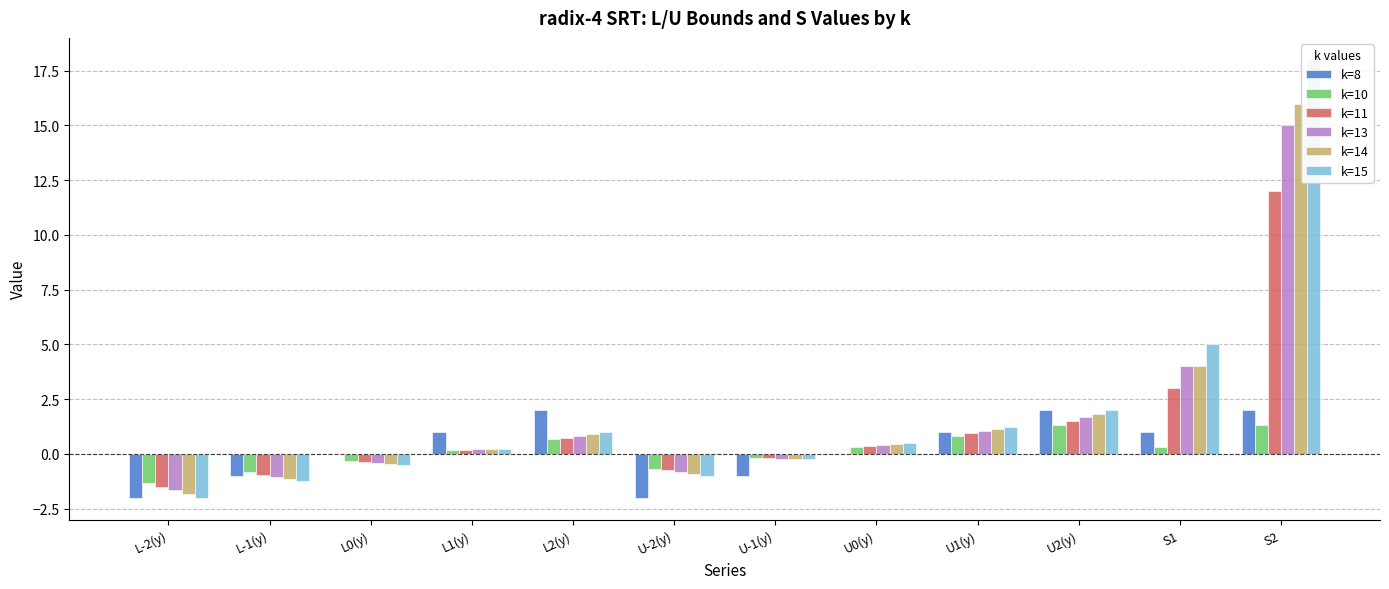

What is the label of the 8th bar from the right?

L2(y)